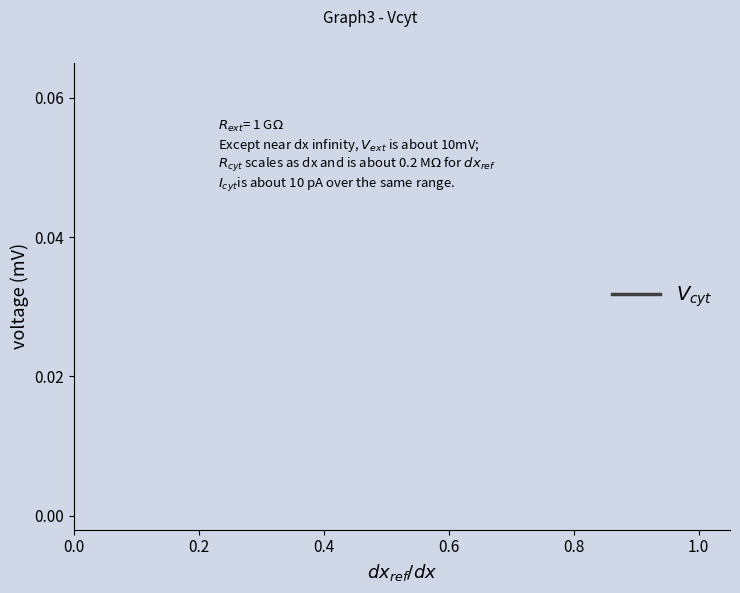

How many lines are shown in the chart?

1